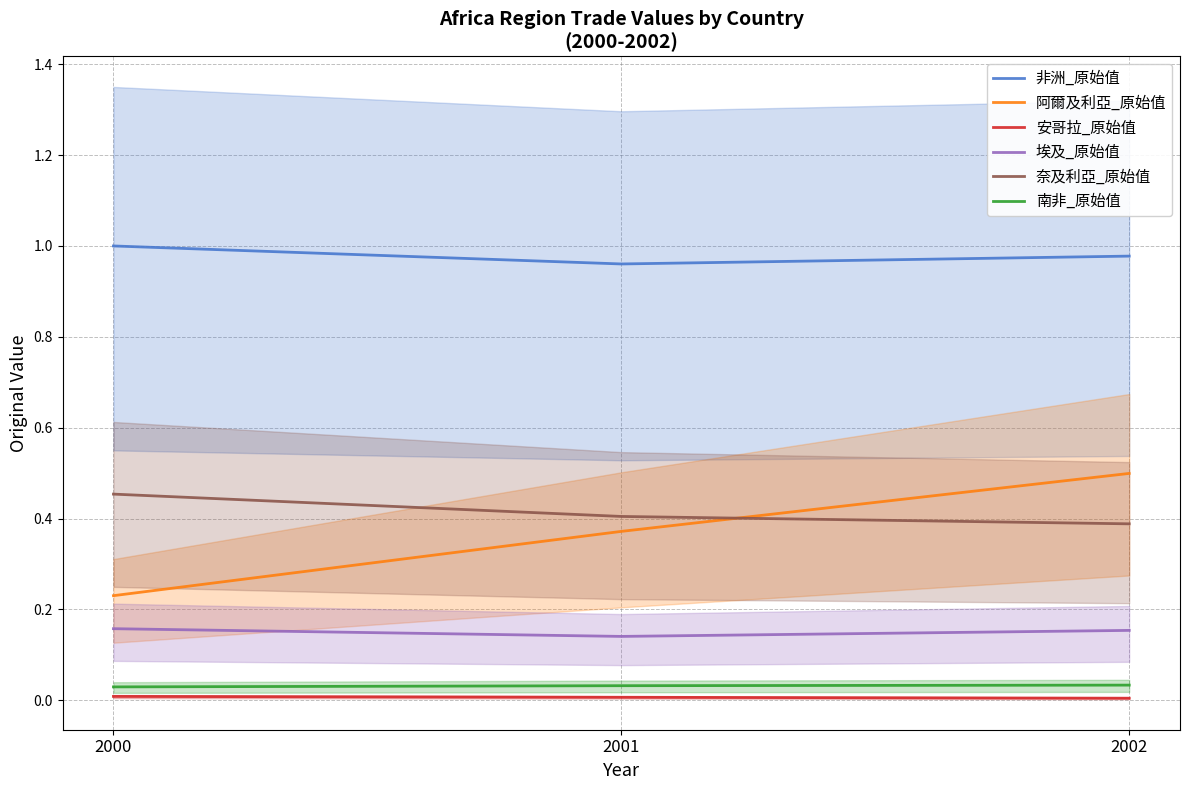

At which category is the sum across all series the highest?

2002